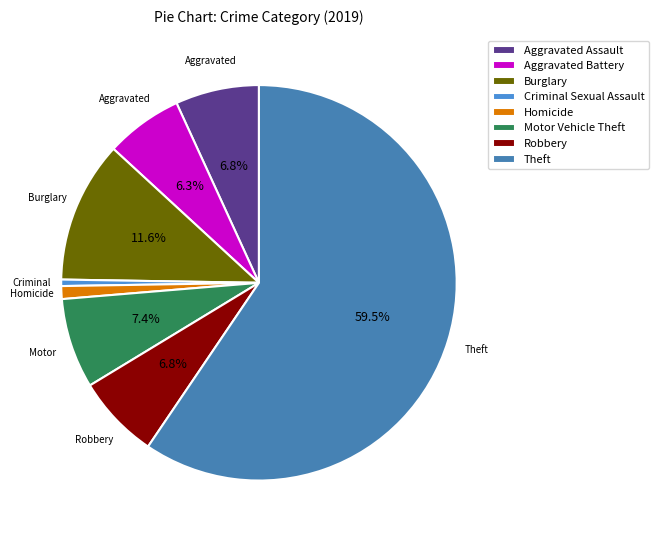

Is it true that Aggravated Battery is 1% of the pie?

False